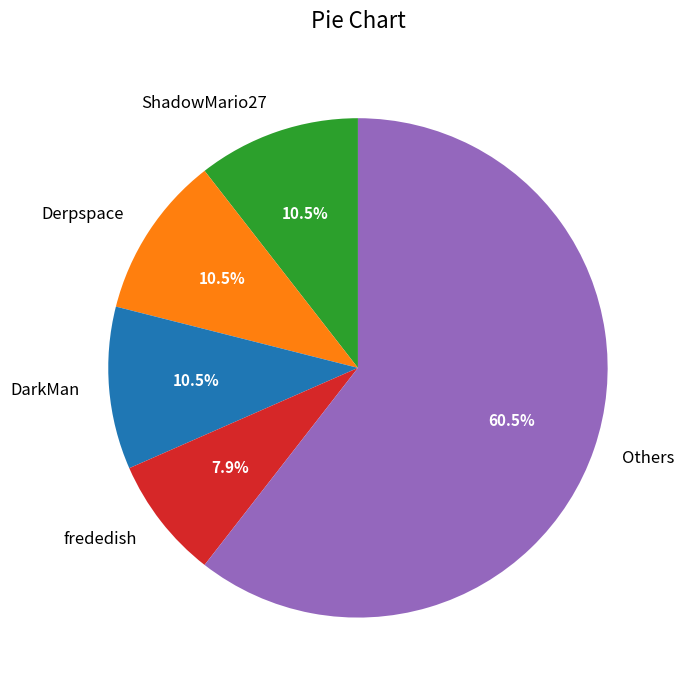

What percentage do Others and Derpspace together represent?

71.1%